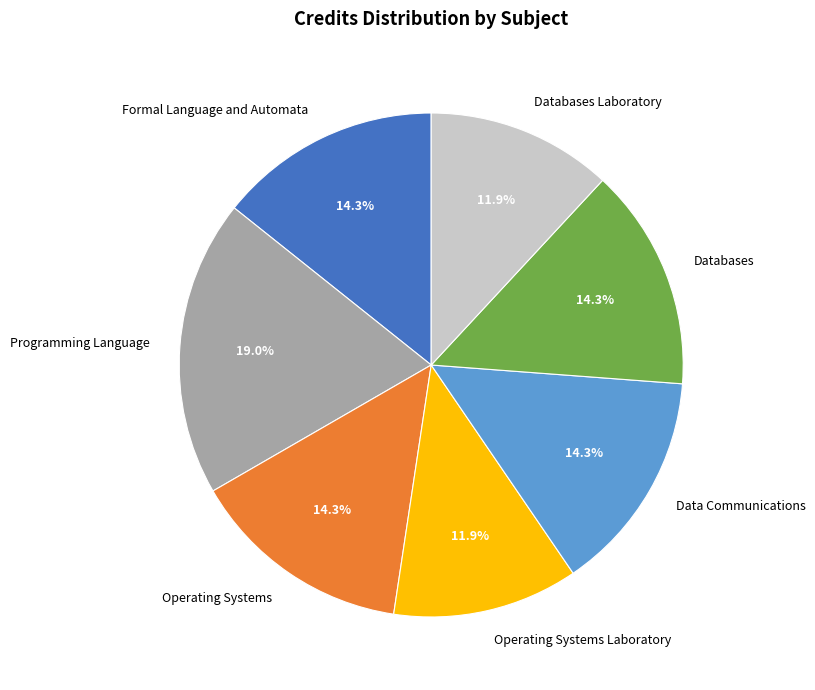

What is the ratio of the value at Data Communications to the value at Operating Systems Laboratory?

1.2